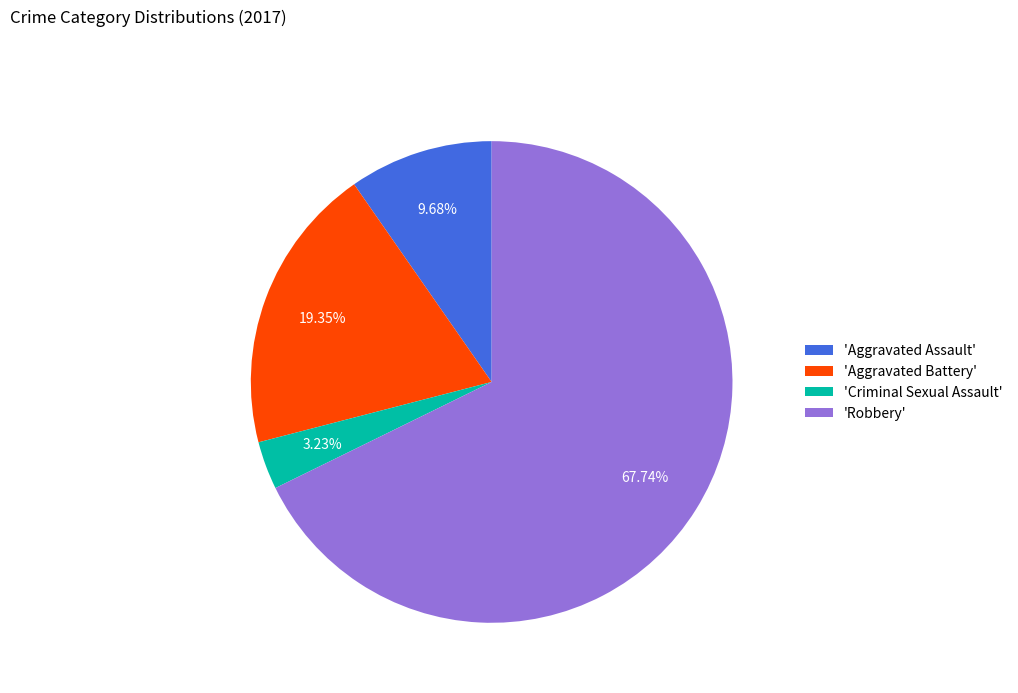

Is the sum of 'Criminal Sexual Assault' and 'Aggravated Assault' greater than half?

No